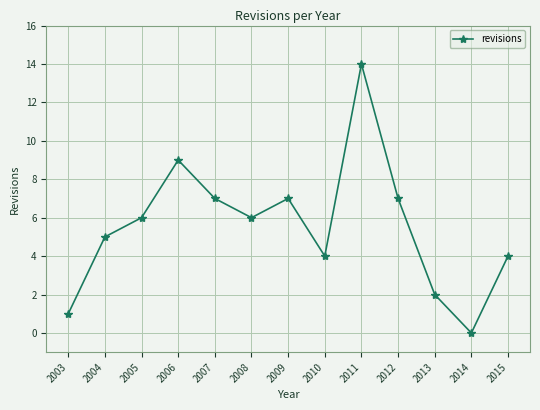

What is the difference between the maximum and second lowest values?

13